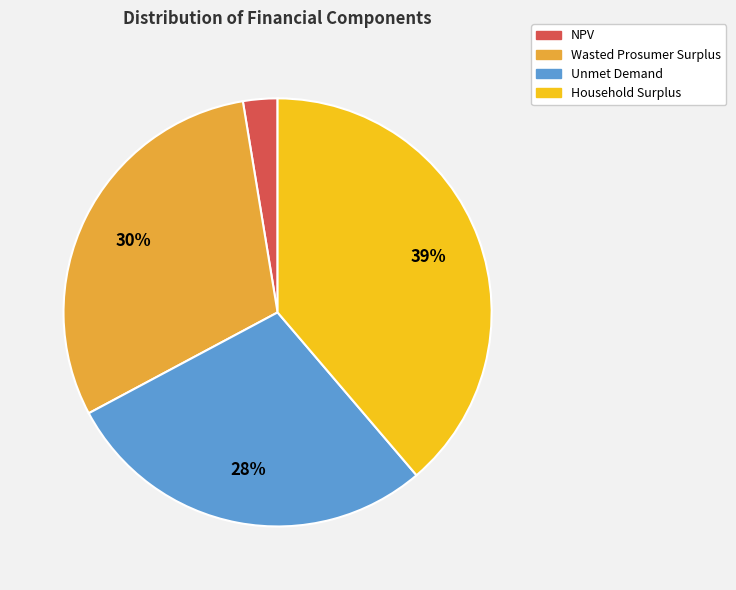

Which category has the smallest portion of the pie?

NPV